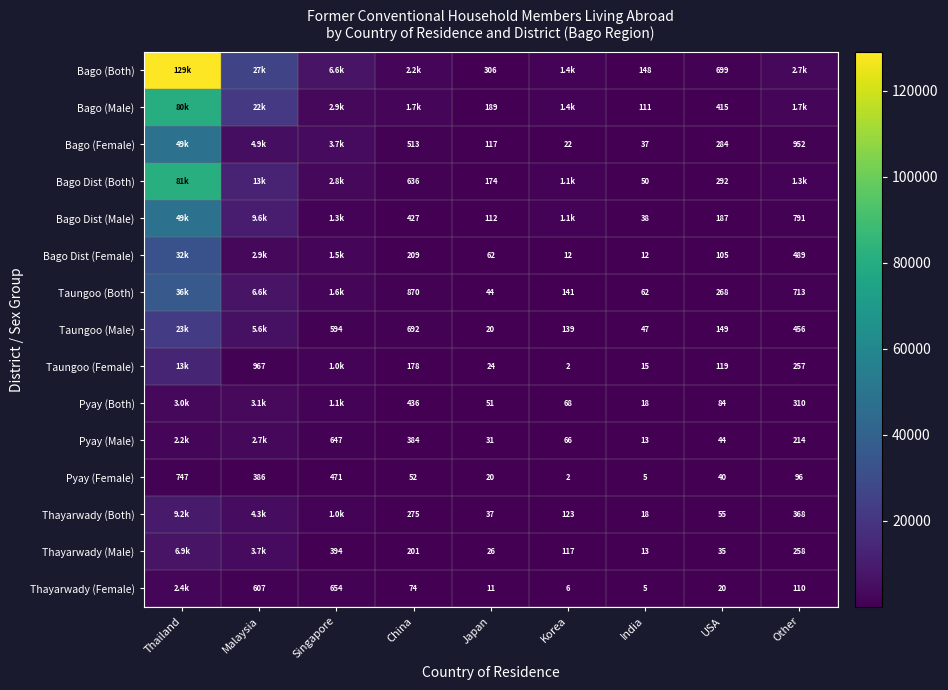

What is the total value across all series at India?

592